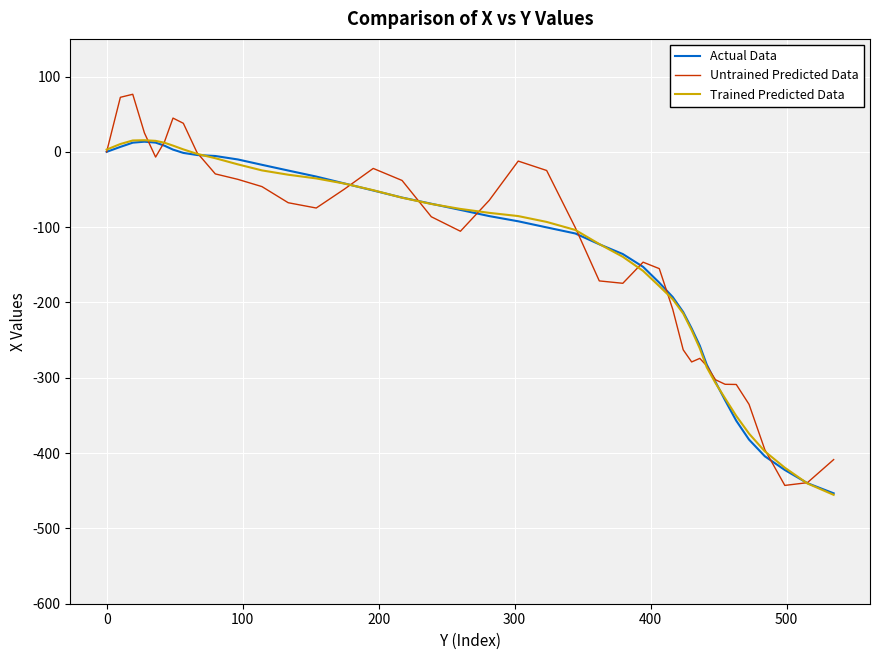

Which series has the widest spread of values?

Untrained Predicted Data